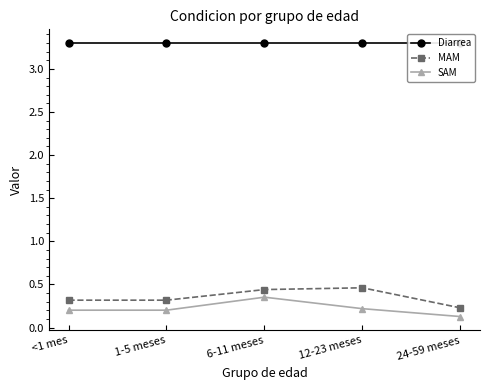

What position from the right is 12-23 meses?

2